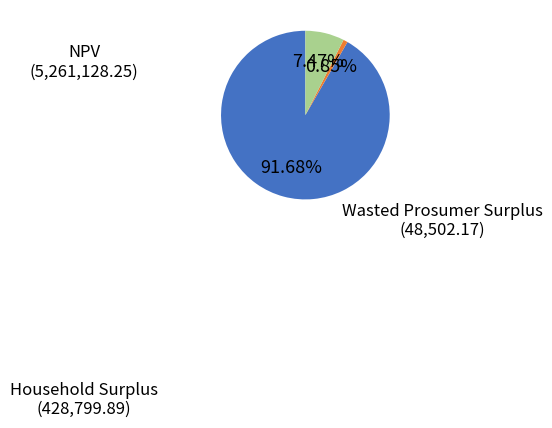

To the nearest percent, what percentage of the pie is Household Surplus?

7%